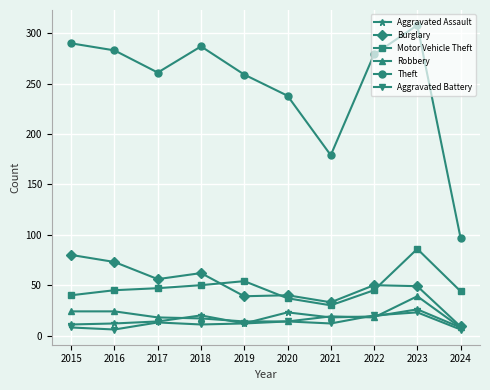

Which series has the largest range (max minus min)?

Theft